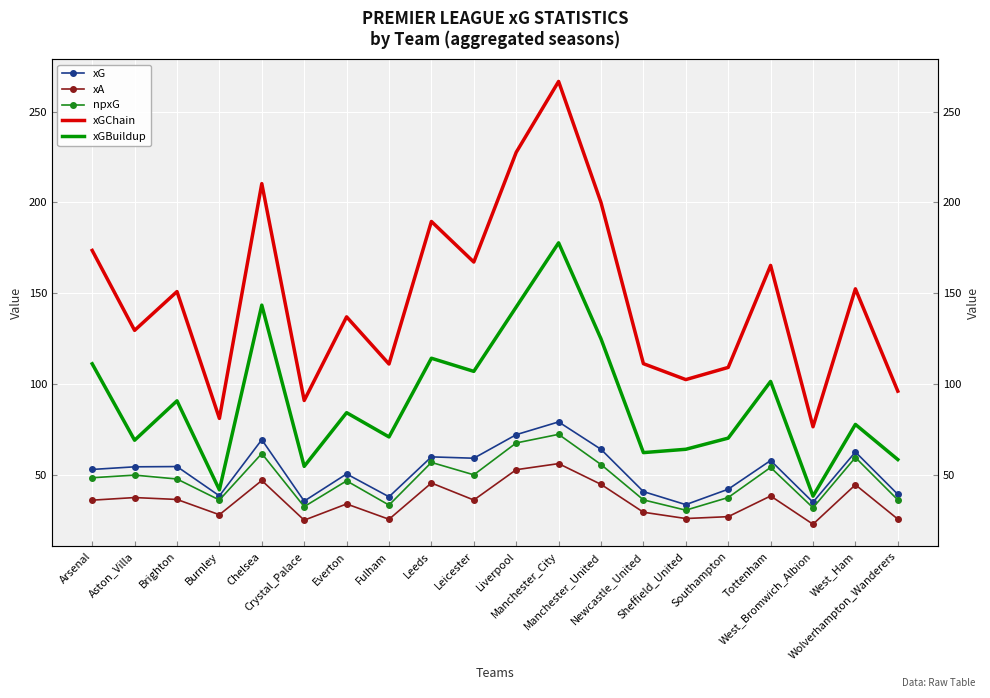

What are all the series names shown in the legend?

xG, xA, npxG, xGChain, xGBuildup